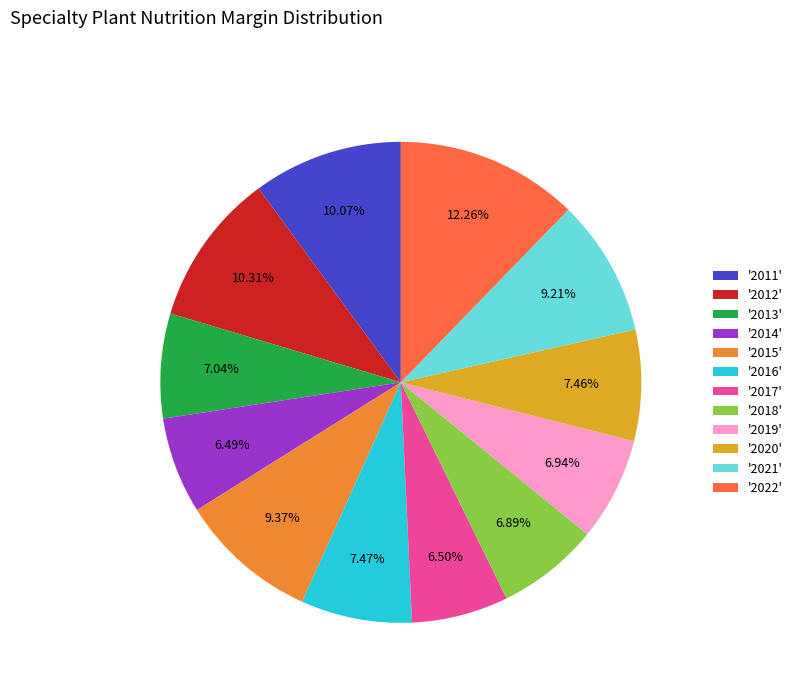

Does '2015' account for over 50% of the chart?

No